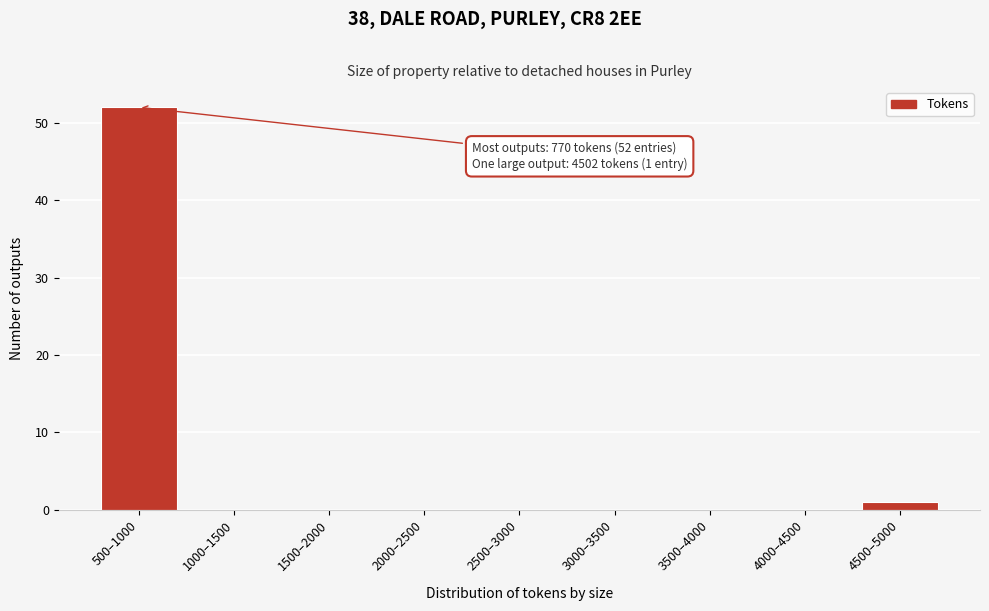

Reading left to right, transcribe all the data shown in this chart.

500–1000=52	1000–1500=0	1500–2000=0	2000–2500=0	2500–3000=0	3000–3500=0	3500–4000=0	4000–4500=0	4500–5000=1